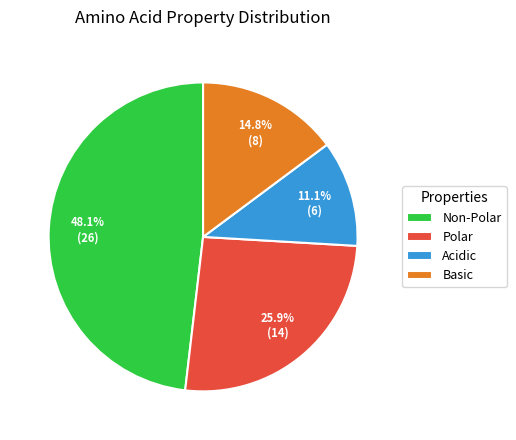

Which has a higher value, Polar or Non-Polar?

Non-Polar